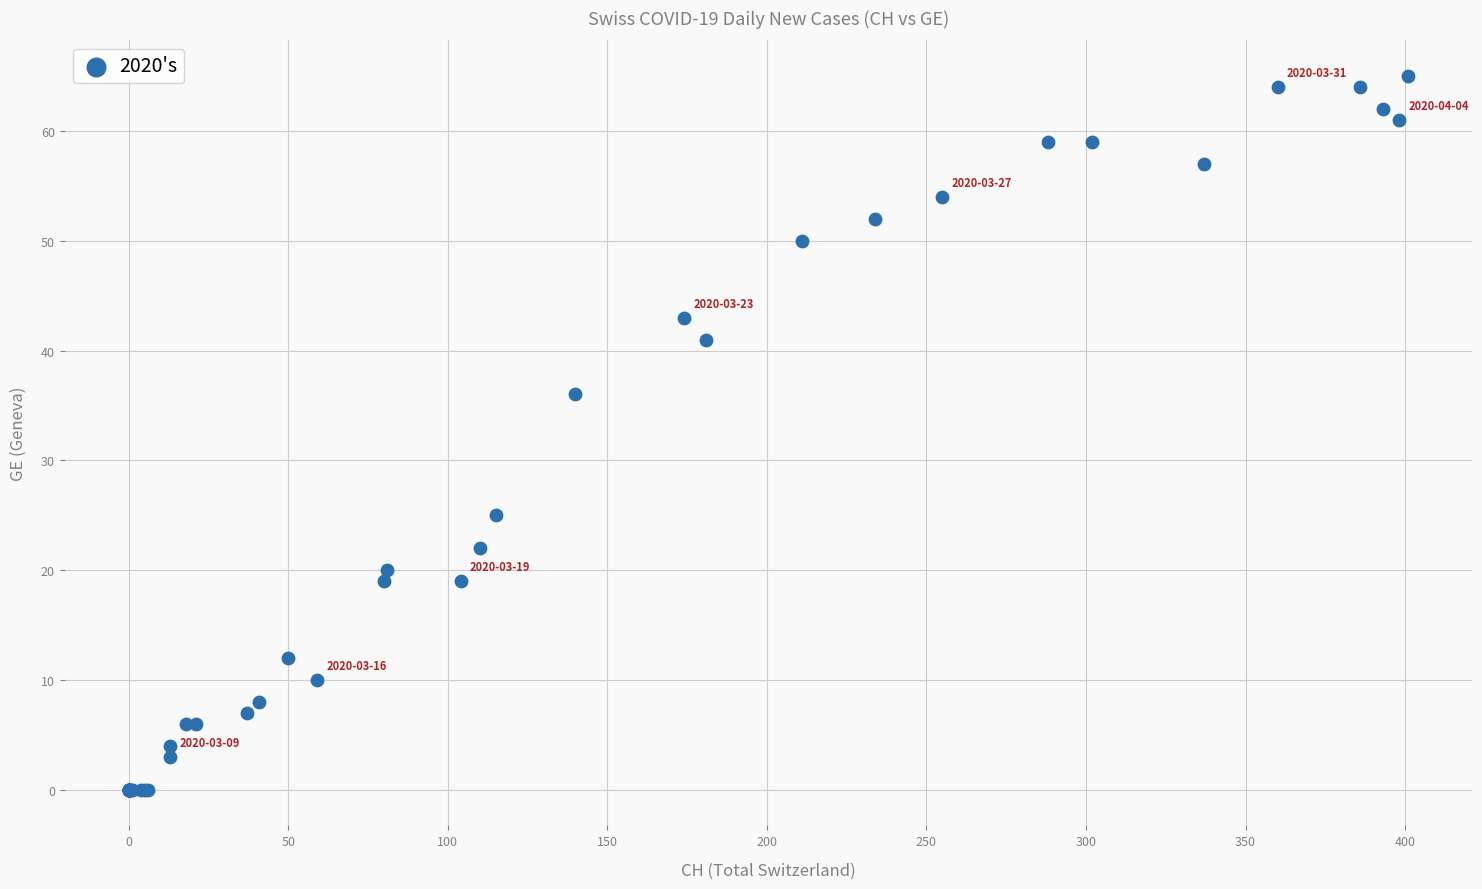

What Y value in the scatter plot is closest to 32?

36